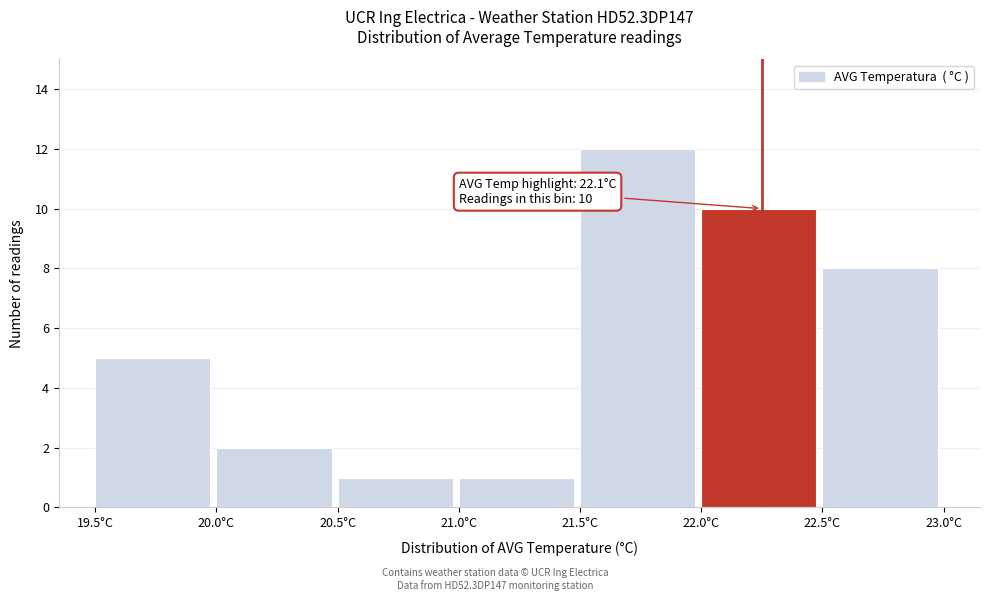

Over which range of the x-axis is the bar tallest?

21.5 to 22.0